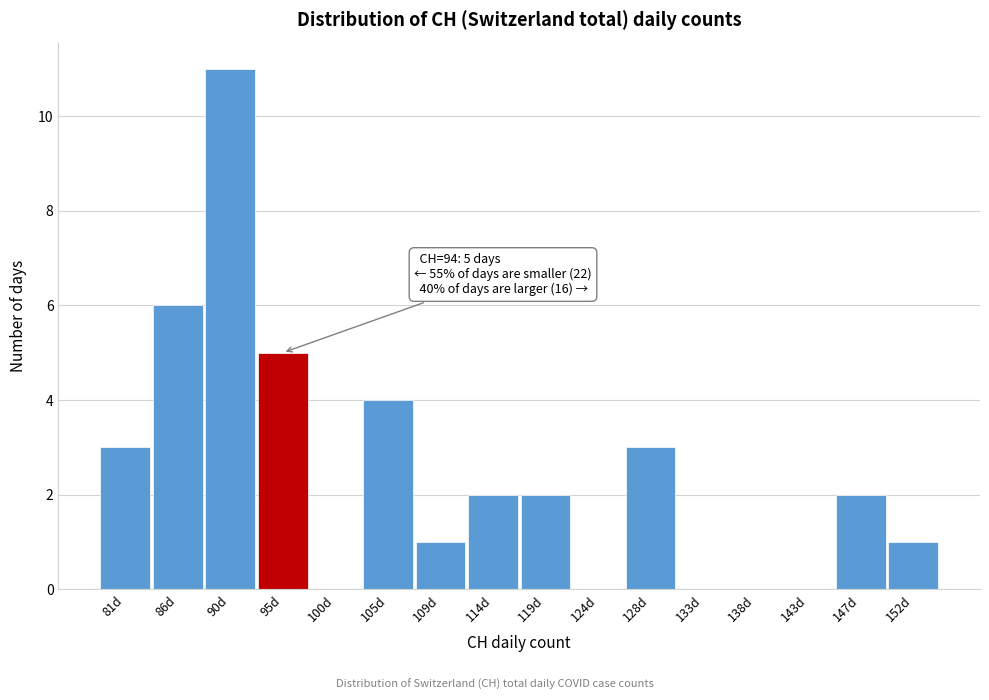

Which range on the x-axis has the tallest bar?

88.0 to 93.0